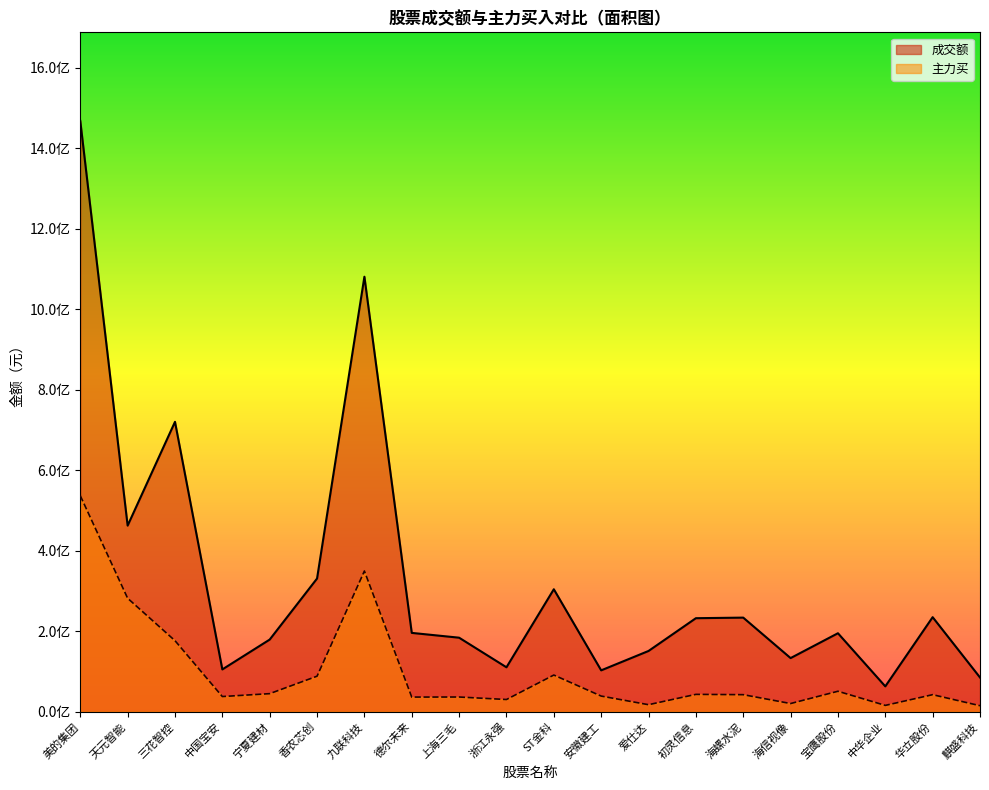

True or false: 成交额 and 主力买 intersect in this chart.

False